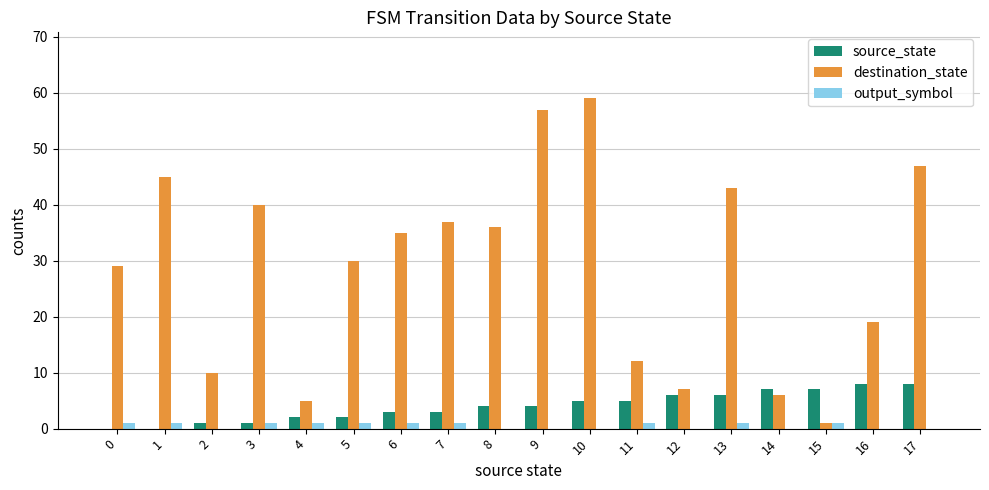

How many groups of bars are there?

18